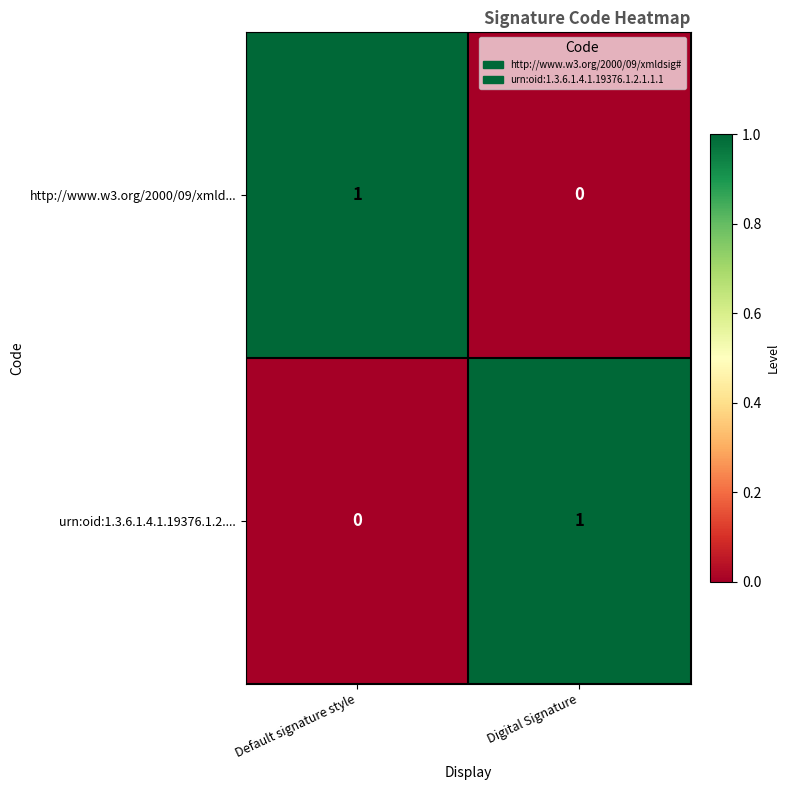

At how many categories does at least one series exceed 0?

2